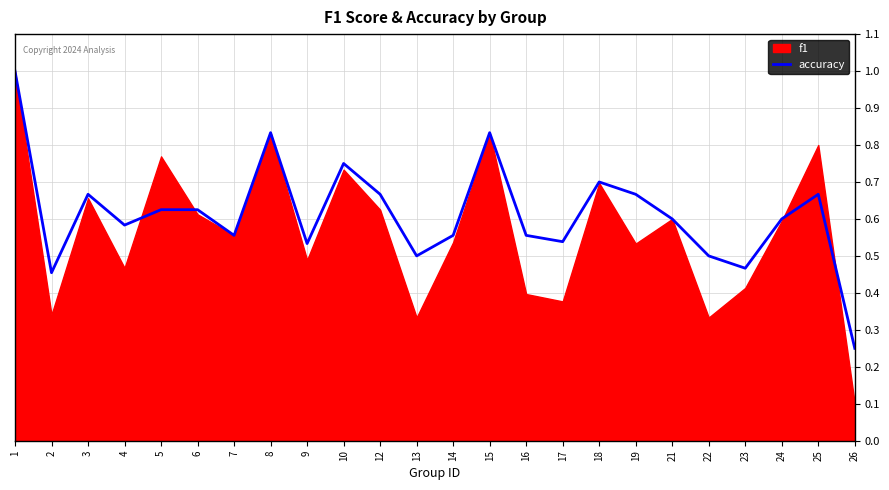

At which label does accuracy reach its minimum?

26